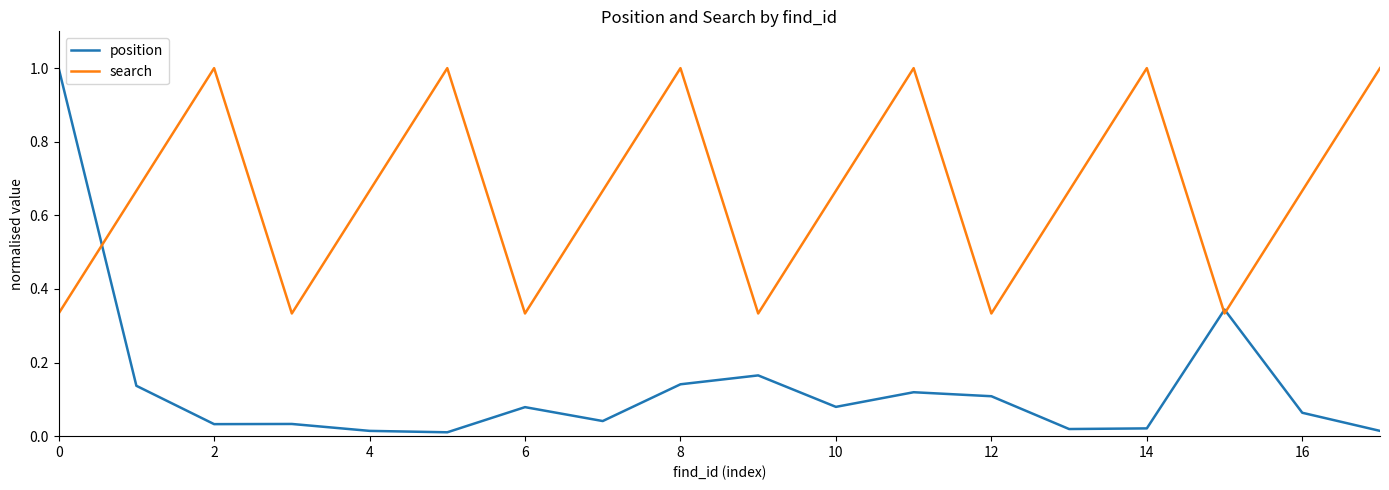

Which series has the widest spread of values?

position